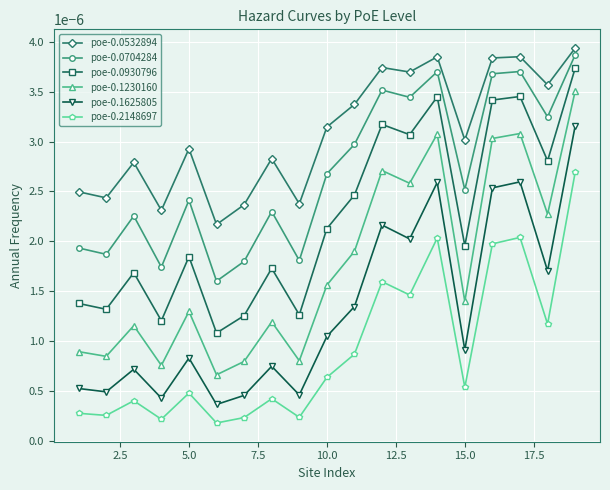

How many distinct data groups are displayed?

6